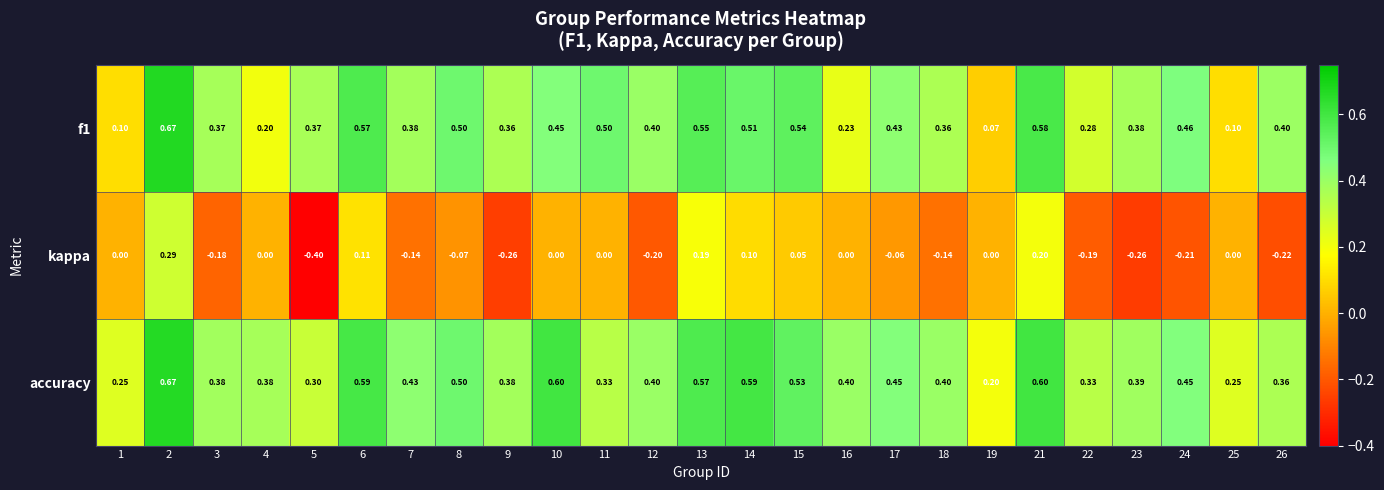

Is the value of kappa at 25 greater than the value of accuracy at 23?

No